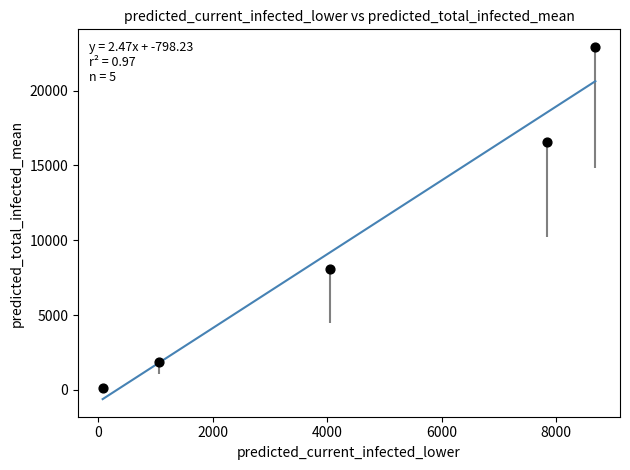

What is the average Y value?

9913